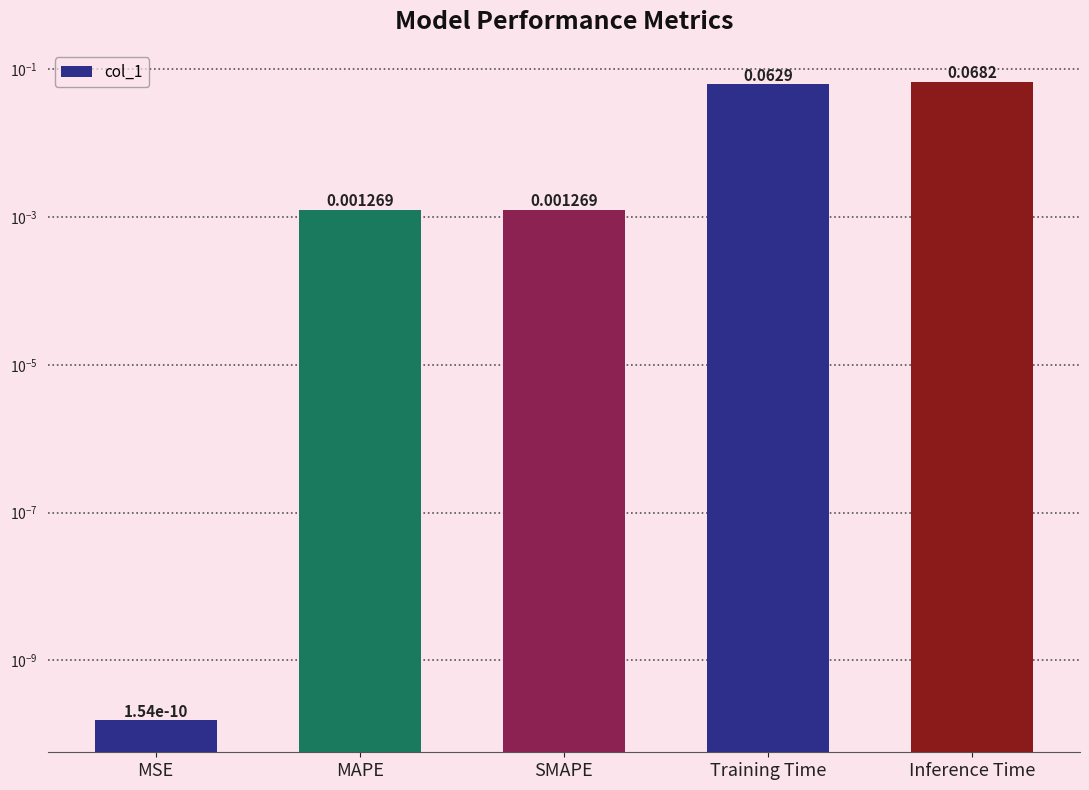

Rank the categories by value from highest to lowest.

Inference Time, Training Time, SMAPE, MAPE, MSE